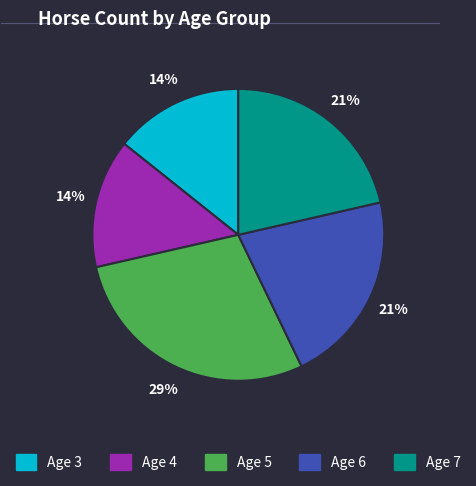

True or false: Age 6 accounts for 21% of the total.

True